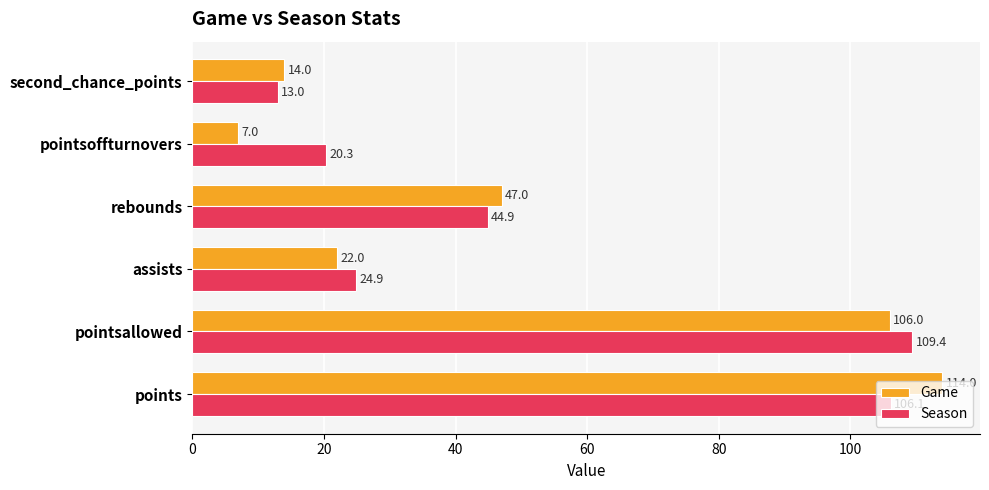

What is the lowest value of the Game series?

7.0